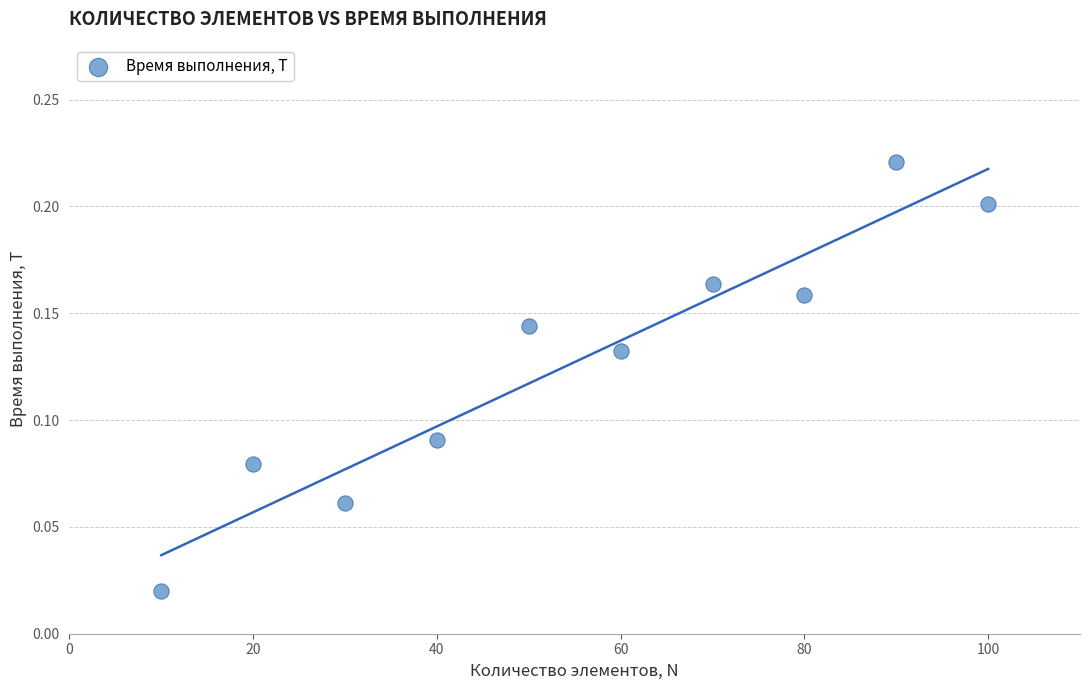

What is the average X value?

55.0